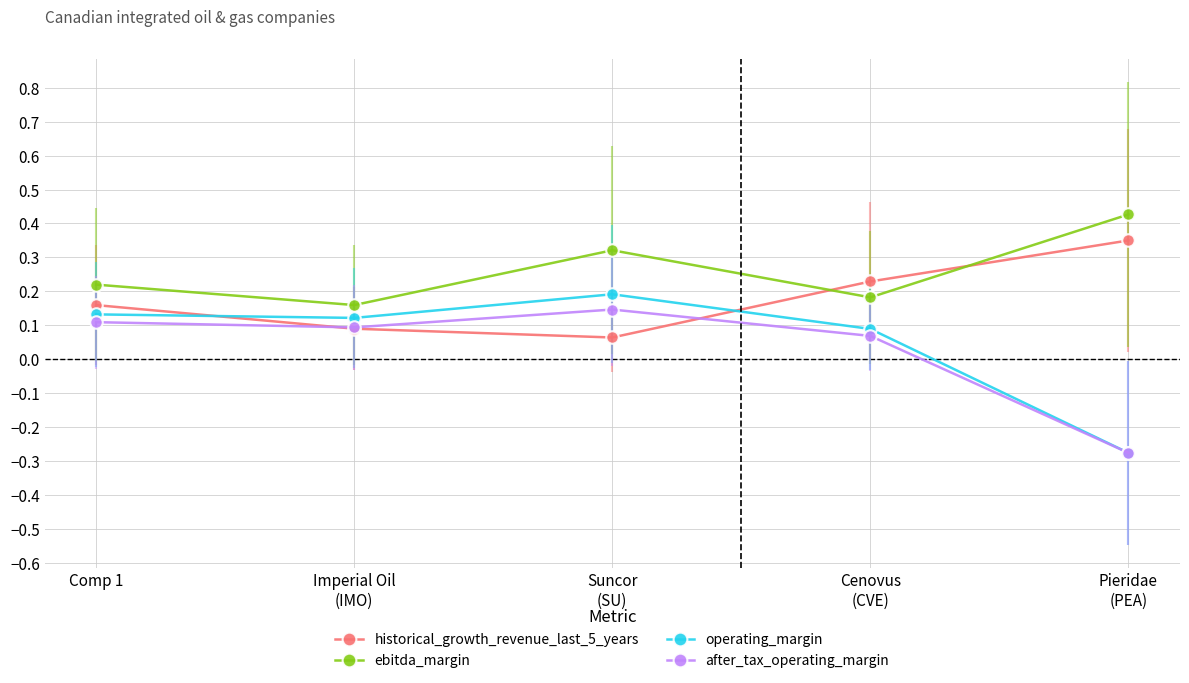

Which series ends up on top after the final intersection of historical_growth_revenue_last_5_years and after_tax_operating_margin?

historical_growth_revenue_last_5_years